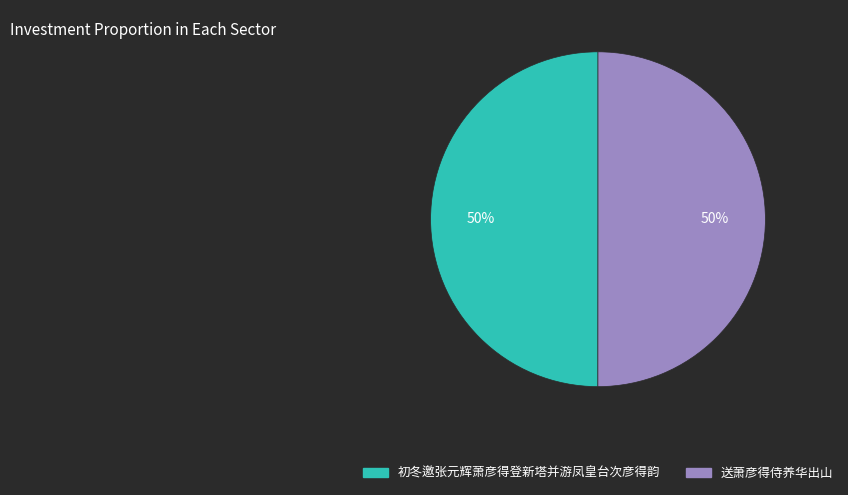

To the nearest percent, what portion does 送萧彦得侍养华出山 represent?

50%